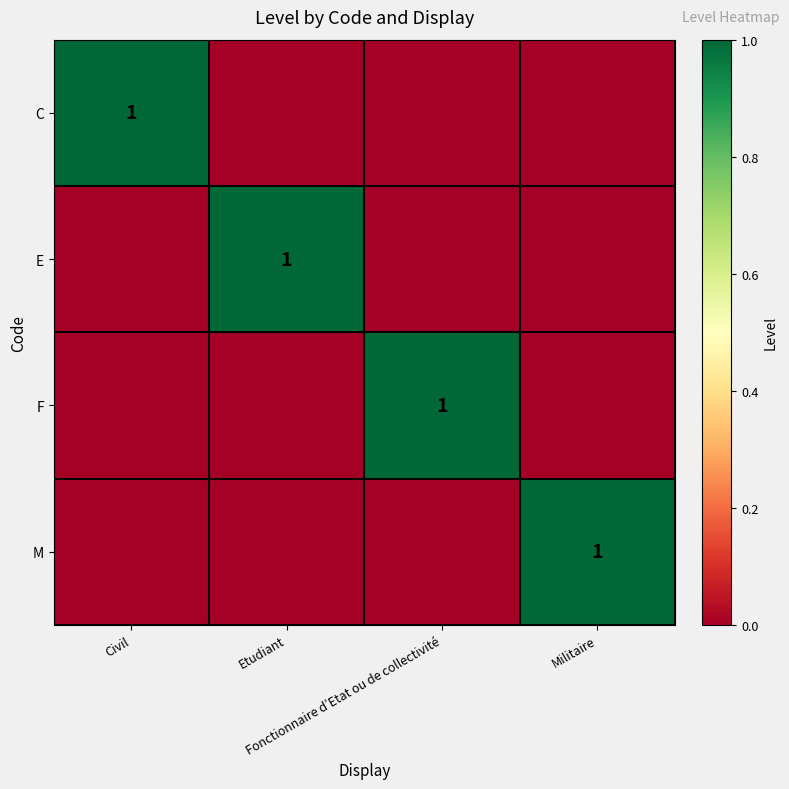

Rank the series at Militaire from lowest to highest value.

C, E, F, M